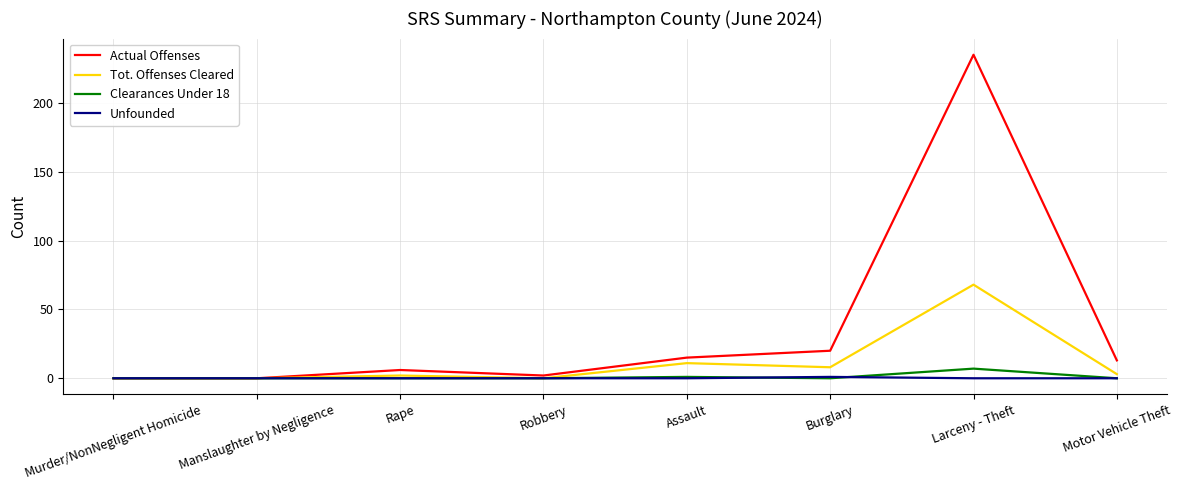

True or false: Tot. Offenses Cleared has a value of 41 at Robbery.

False